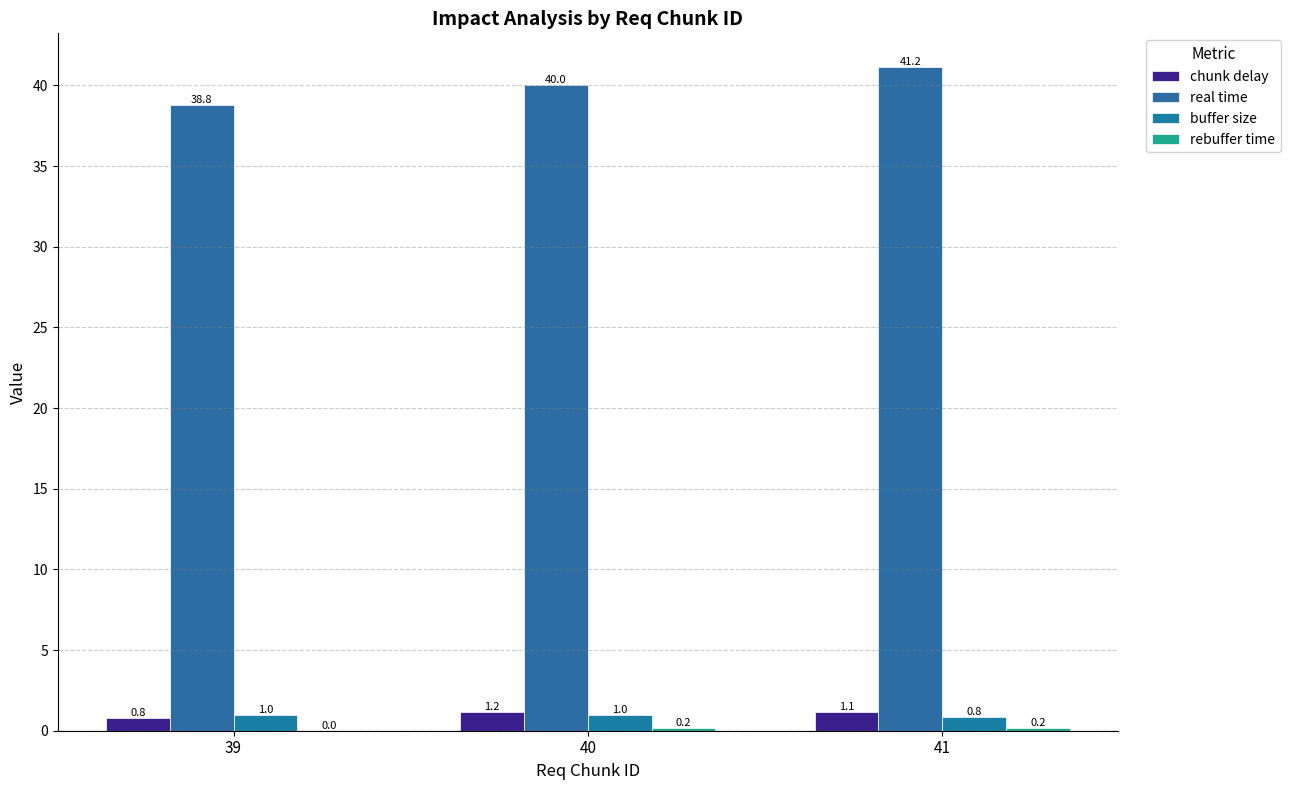

How many groups of bars are there?

3